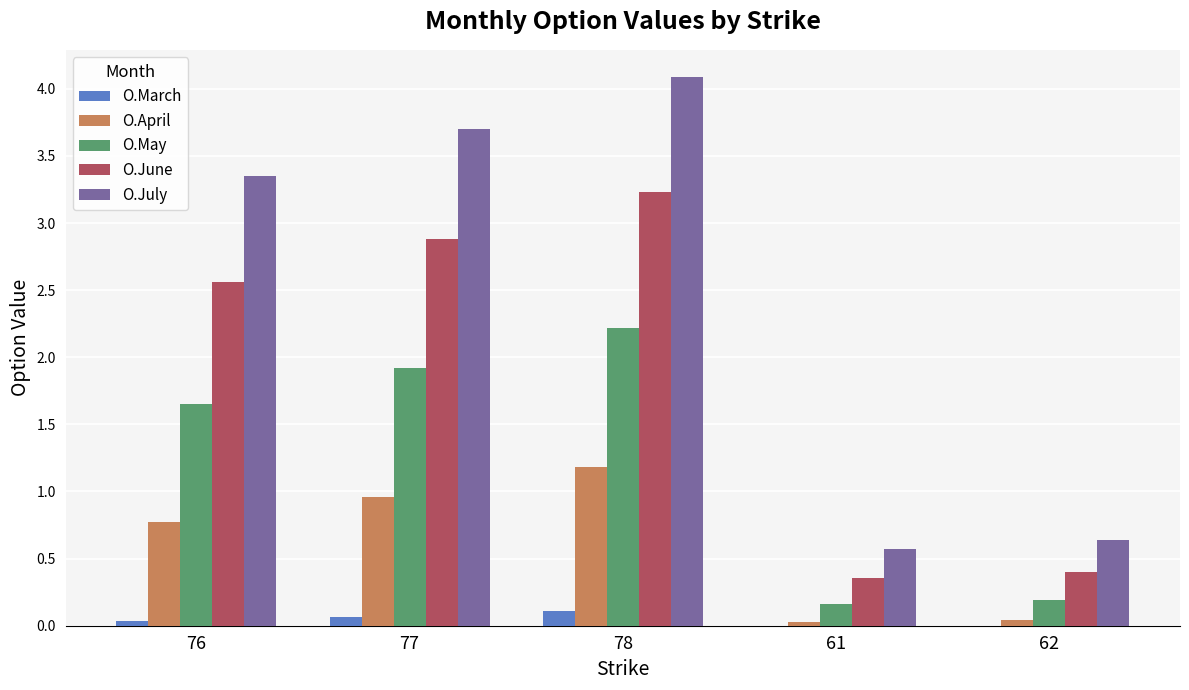

What is the difference between the O.June values at 76 and 61?

2.2